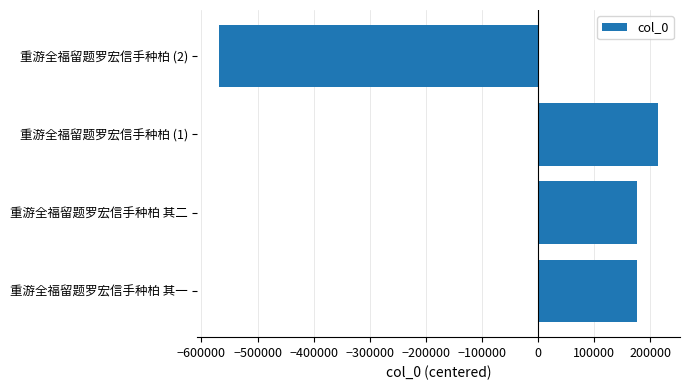

Between 重游全福留题罗宏信手种柏 (1) and 重游全福留题罗宏信手种柏 其一, which is larger?

重游全福留题罗宏信手种柏 (1)